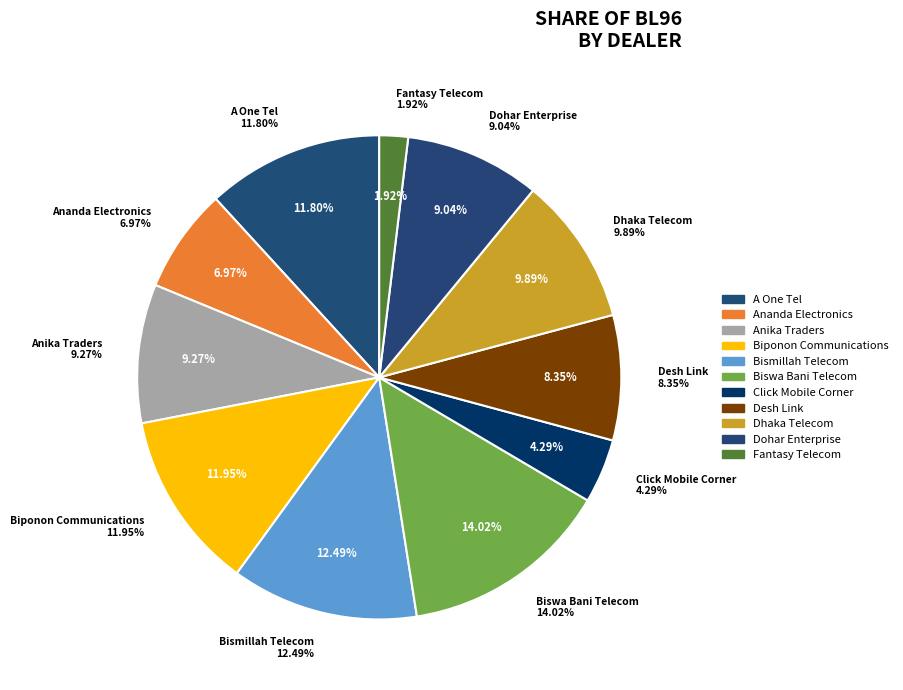

Is there a majority slice in this chart?

No